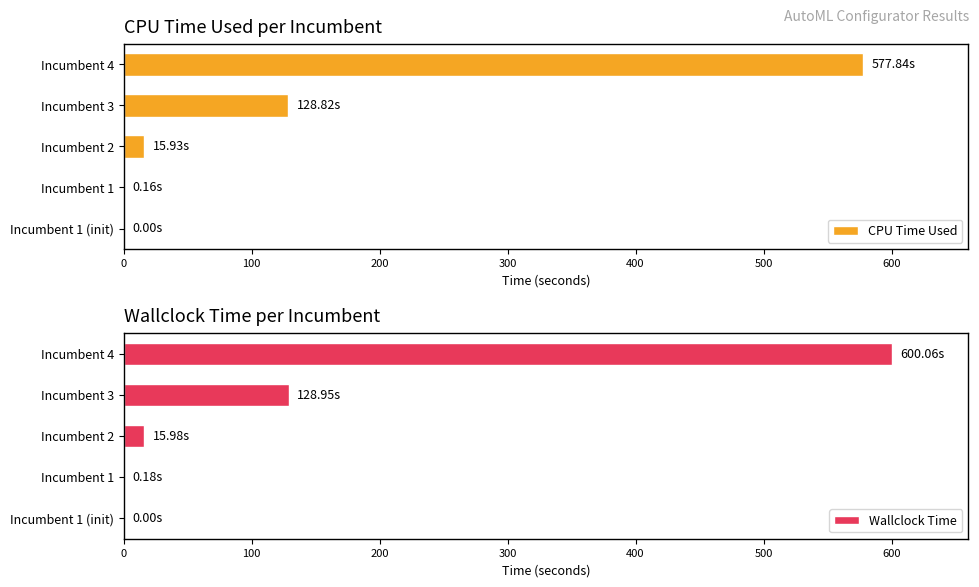

Rank the series by their average value, from highest to lowest.

Wallclock Time, CPU Time Used